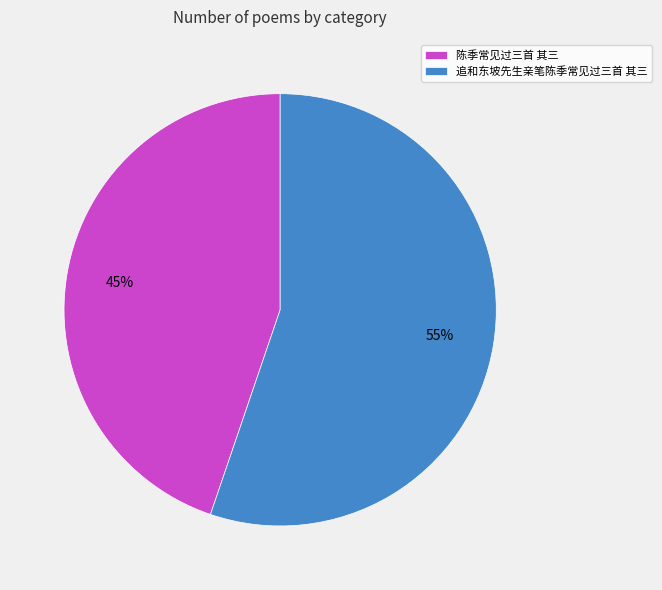

Which category accounts for the majority?

追和东坡先生亲笔陈季常见过三首 其三